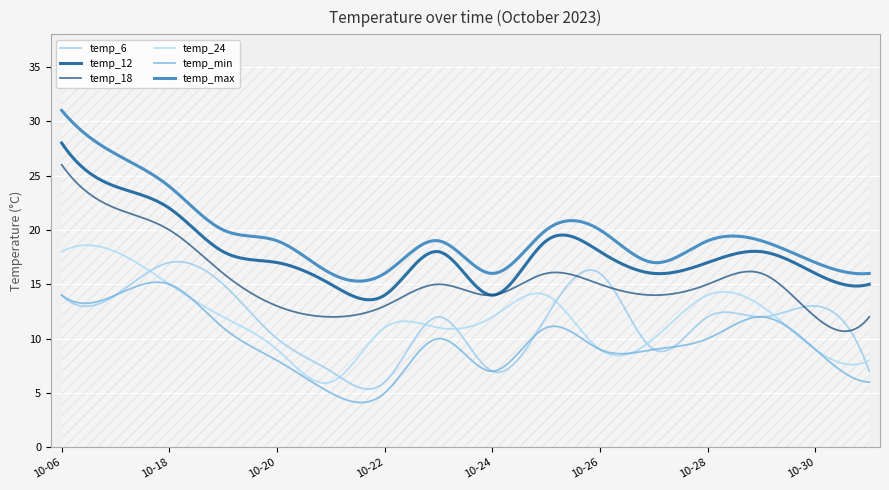

The temp_6 series shows 12 at 2023-10-21. True or false?

False